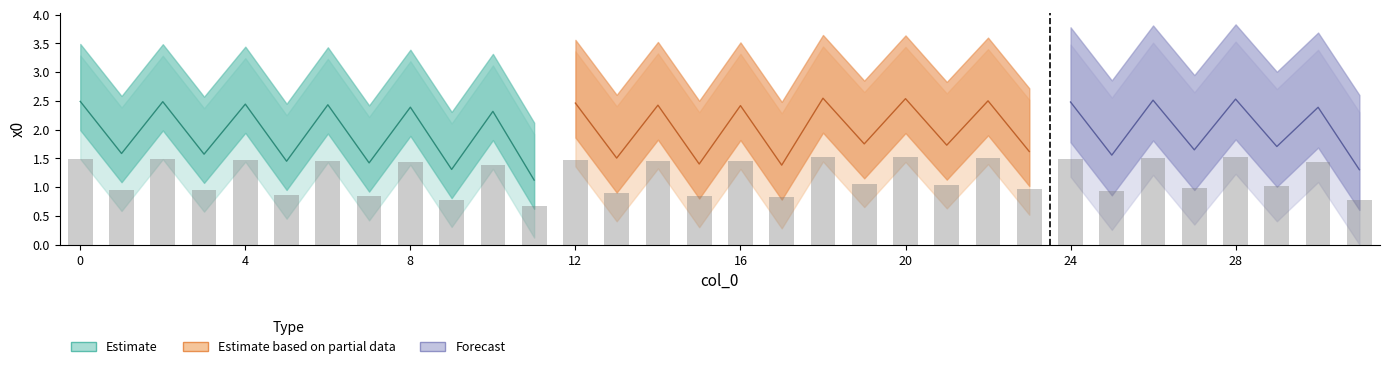

Rank the categories by value from lowest to highest.

11, 31, 9, 17, 15, 7, 5, 13, 25, 3, 1, 23, 27, 29, 21, 19, 10, 30, 8, 16, 14, 6, 4, 12, 24, 2, 0, 22, 26, 28, 20, 18